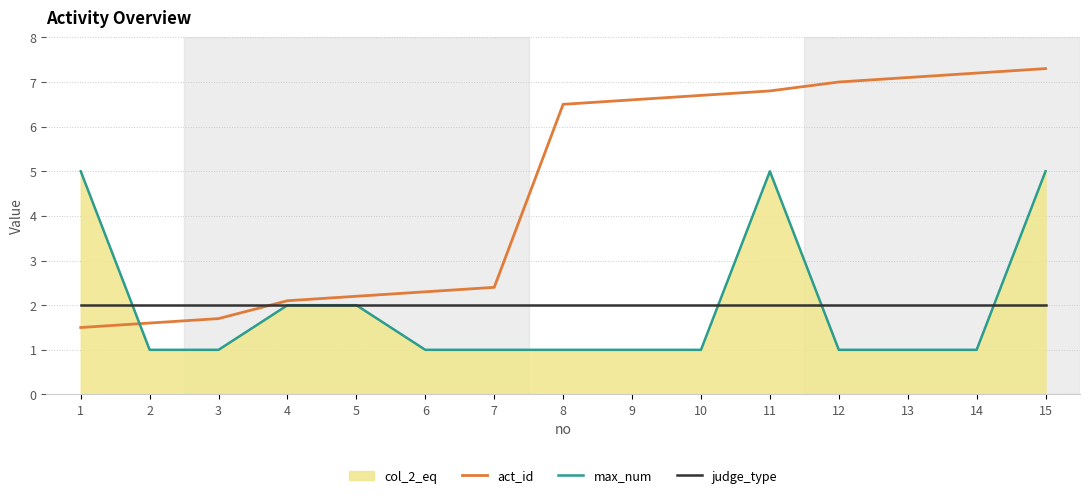

How many times do max_num and act_id cross each other?

1